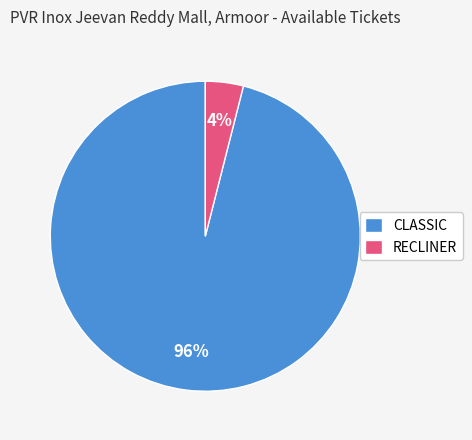

Count the number of slices in the pie.

2